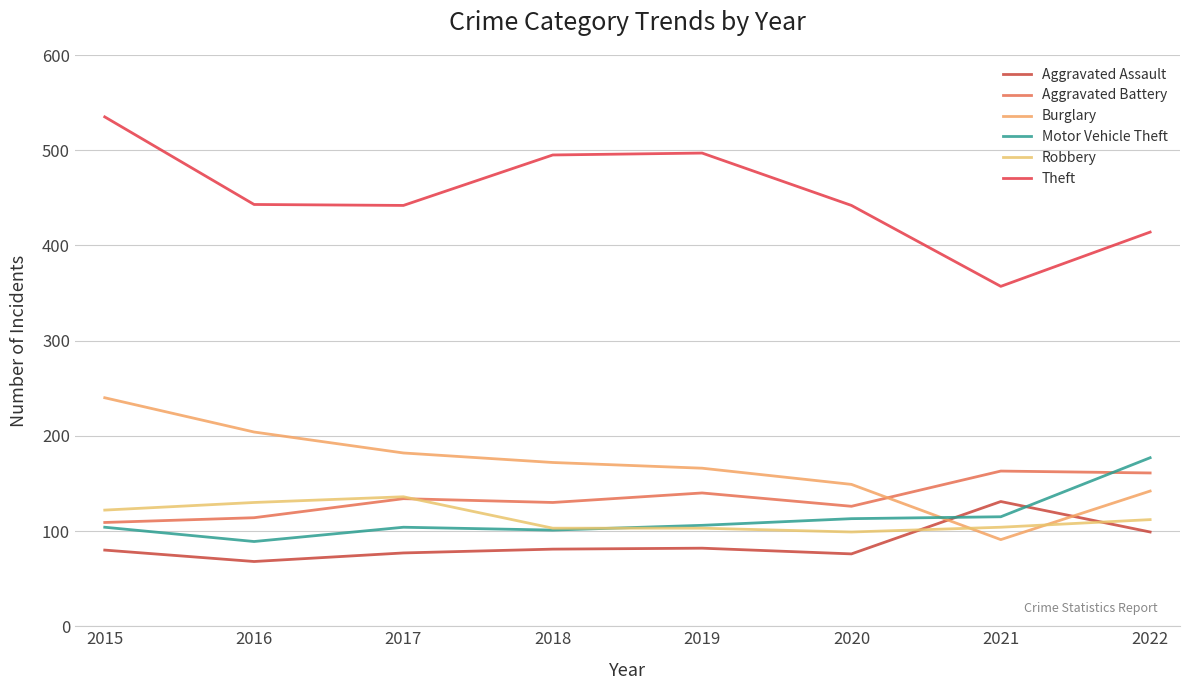

Reading left to right, extract all data points from this chart.

Aggravated Assault: 2015=80	2016=68	2017=77	2018=81	2019=82	2020=76	2021=131	2022=99
Aggravated Battery: 2015=109	2016=114	2017=134	2018=130	2019=140	2020=126	2021=163	2022=161
Burglary: 2015=240	2016=204	2017=182	2018=172	2019=166	2020=149	2021=91	2022=142
Motor Vehicle Theft: 2015=104	2016=89	2017=104	2018=101	2019=106	2020=113	2021=115	2022=177
Robbery: 2015=122	2016=130	2017=136	2018=103	2019=103	2020=99	2021=104	2022=112
Theft: 2015=535	2016=443	2017=442	2018=495	2019=497	2020=442	2021=357	2022=414